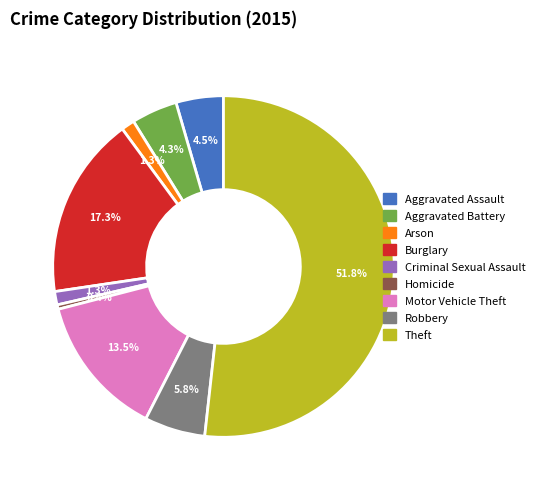

Which has a higher value, Aggravated Battery or Burglary?

Burglary